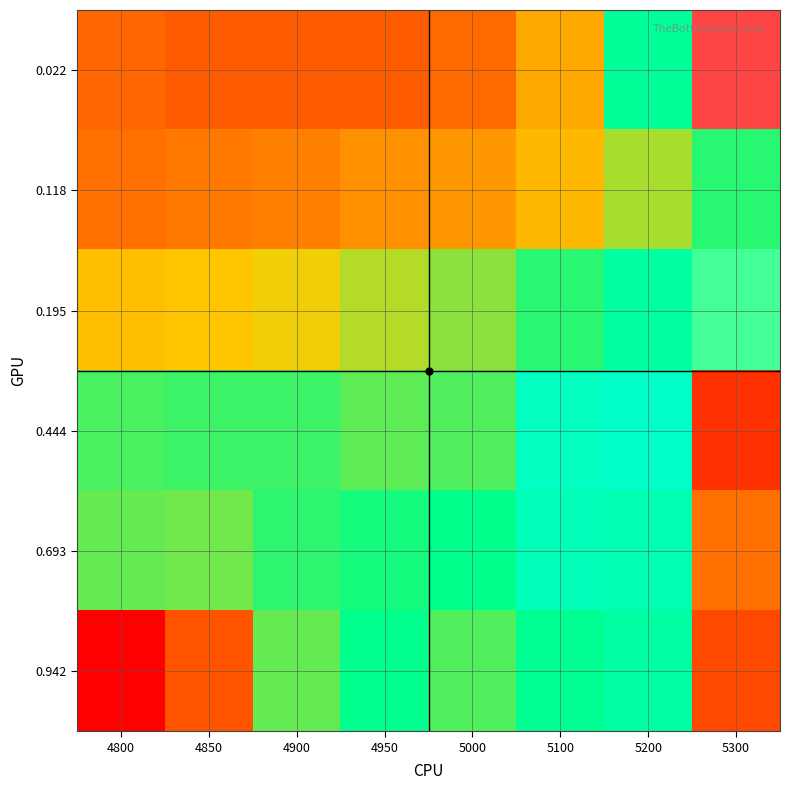

Reading left to right, extract all data points from this chart.

0.022: 4800=0.2	4850=0.2	4900=0.2	4950=0.2	5000=0.2	5100=0.2	5200=0.3	5300=0.4
0.118: 4800=0.2	4850=0.2	4900=0.2	4950=0.2	5000=0.2	5100=0.2	5200=0.3	5300=0.3
0.195: 4800=0.2	4850=0.3	4900=0.3	4950=0.3	5000=0.3	5100=0.3	5200=0.3	5300=0.3
0.444: 4800=0.3	4850=0.3	4900=0.3	4950=0.3	5000=0.3	5100=0.3	5200=0.3	5300=0.2
0.693: 4800=0.3	4850=0.3	4900=0.3	4950=0.3	5000=0.3	5100=0.3	5200=0.3	5300=0.2
0.942: 4800=0.2	4850=0.2	4900=0.3	4950=0.3	5000=0.3	5100=0.3	5200=0.3	5300=0.2